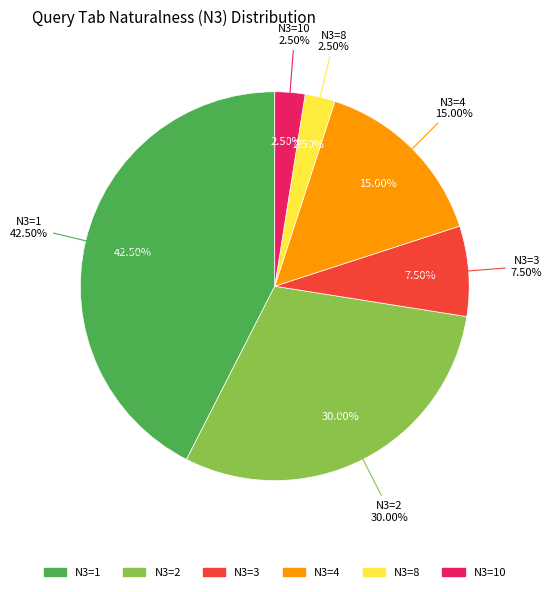

True or false: Qg_tab_N3=8 accounts for 2% of the total.

True